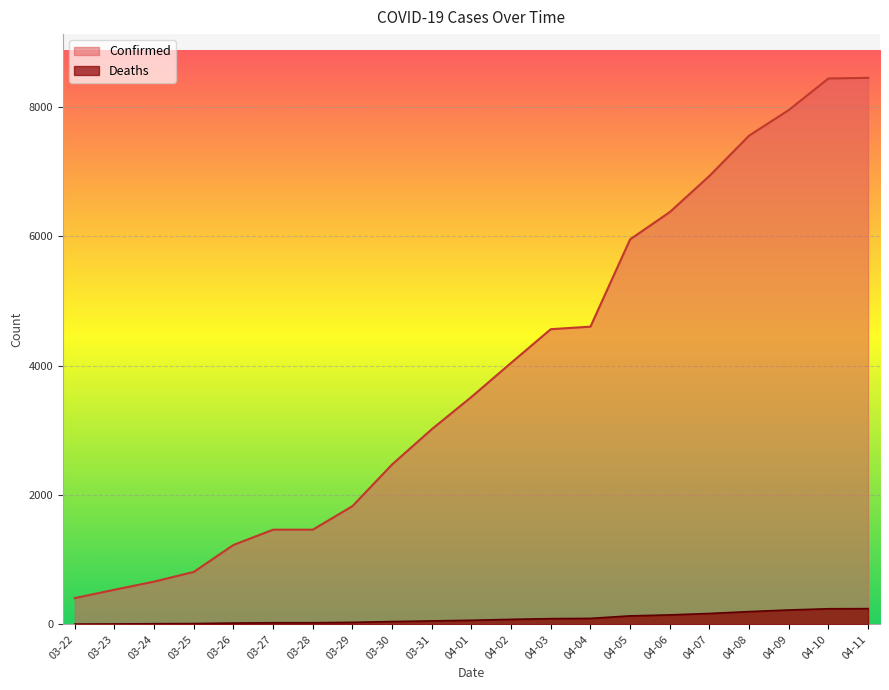

Which has a higher value, 04-01 or 03-24?

04-01